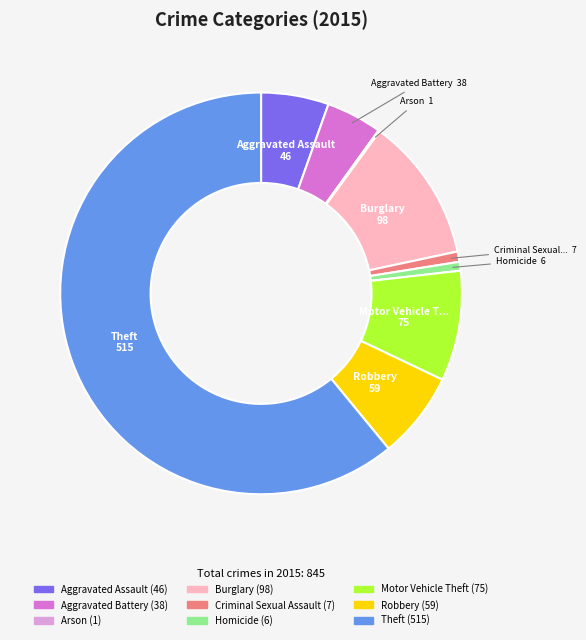

Is the sum of Criminal Sexual Assault and Robbery greater than half?

No